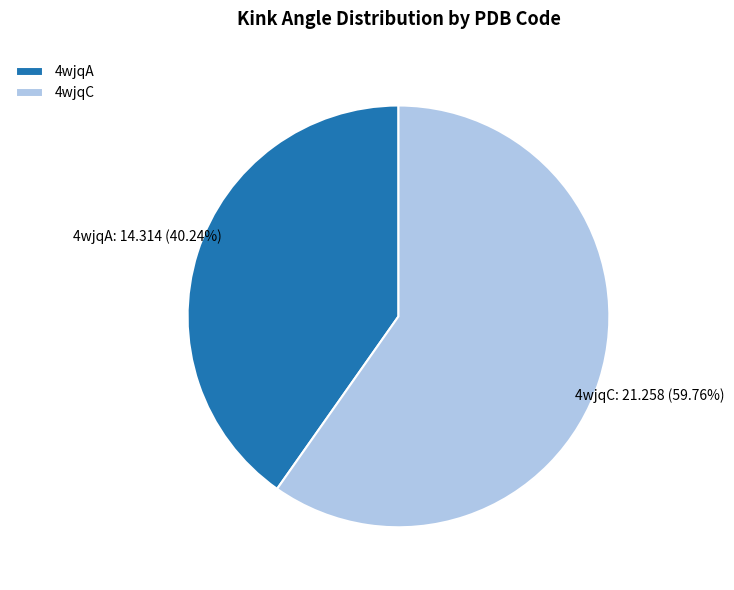

Approximately how many times larger is the value at 4wjqC compared to 4wjqA?

1.5